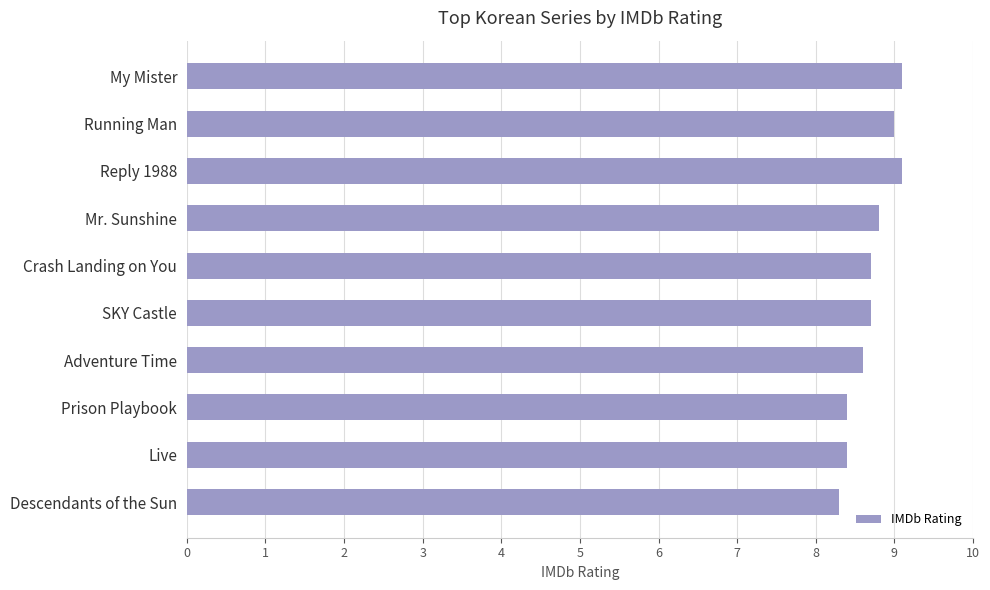

Which category has the lowest value across all series?

Descendants of the Sun